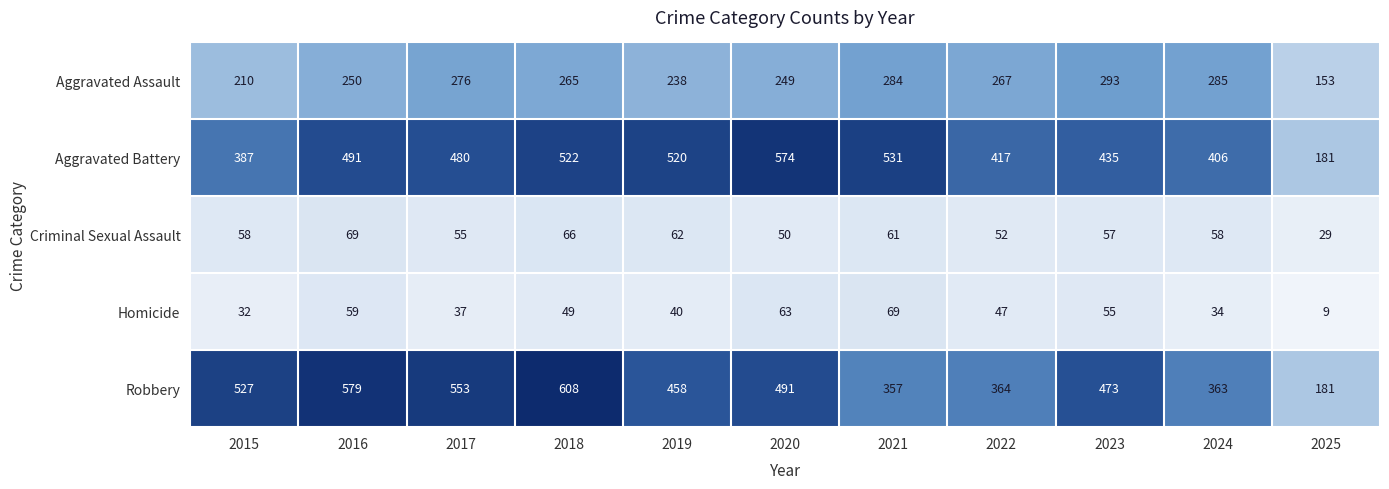

At which category is the sum across all series the highest?

2018